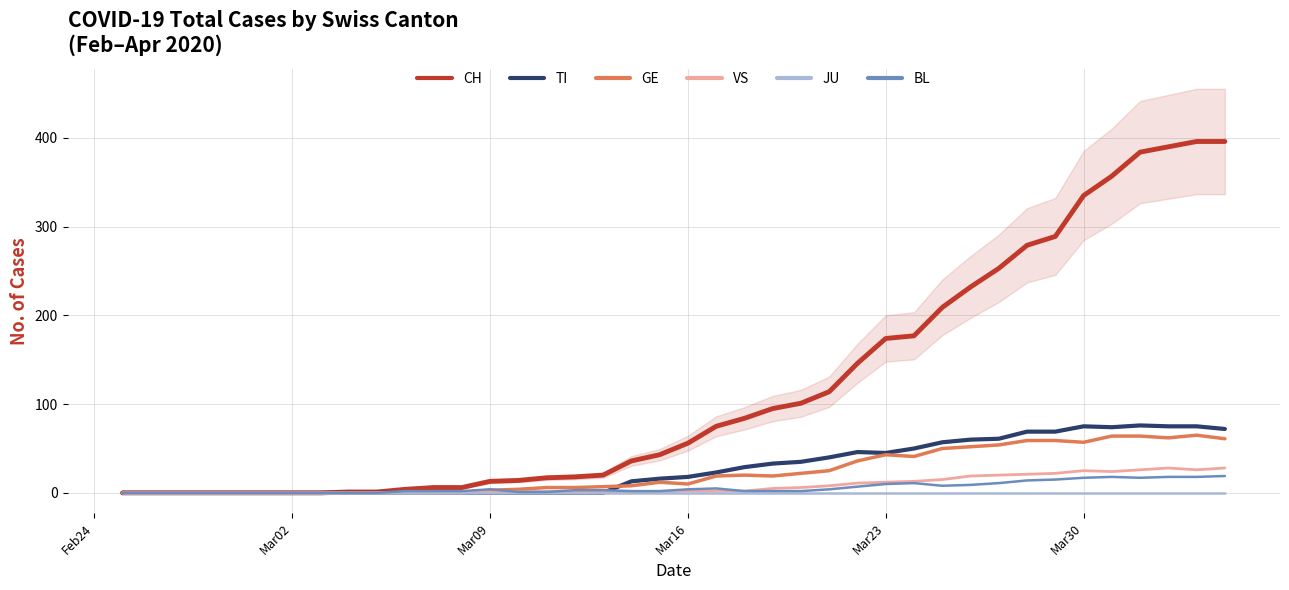

True or false: JU and CH cross at least once.

False